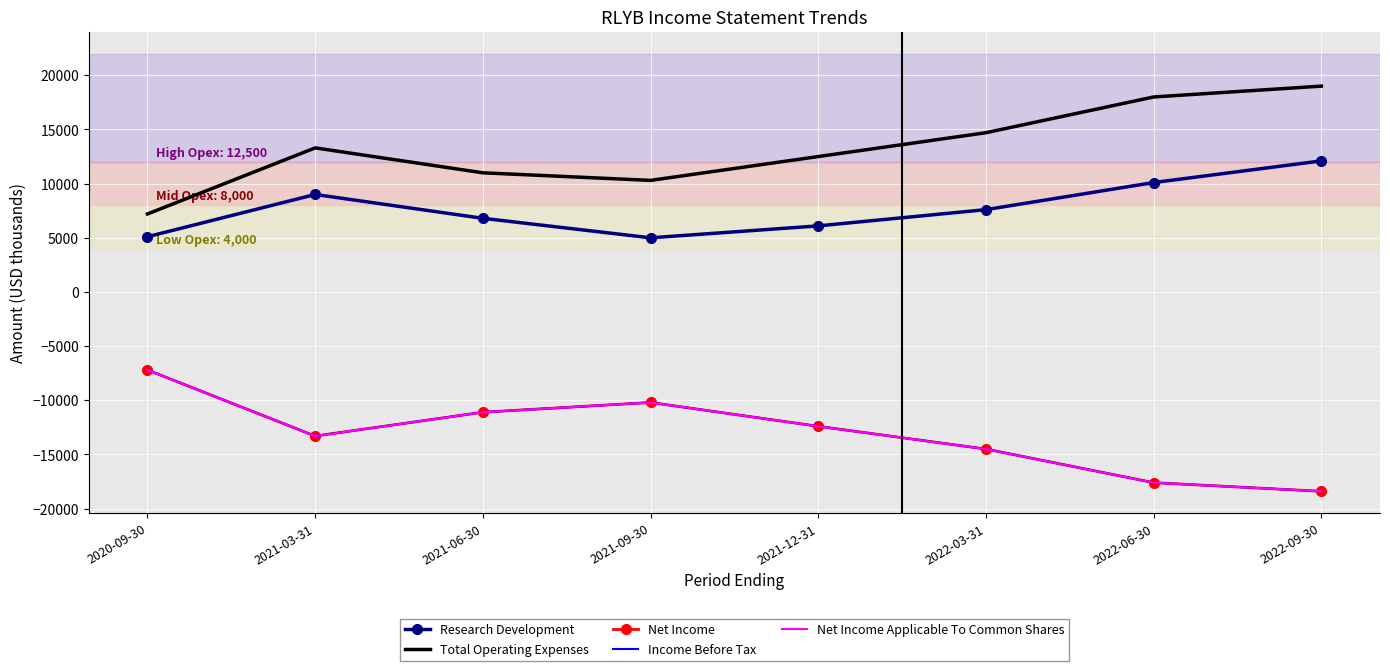

Is it true that Research Development equals 13210 at 2021-03-31?

False